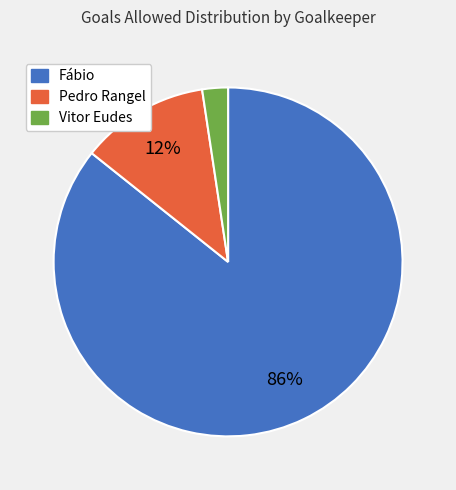

Combined, do Vitor Eudes and Fábio account for over 50%?

Yes